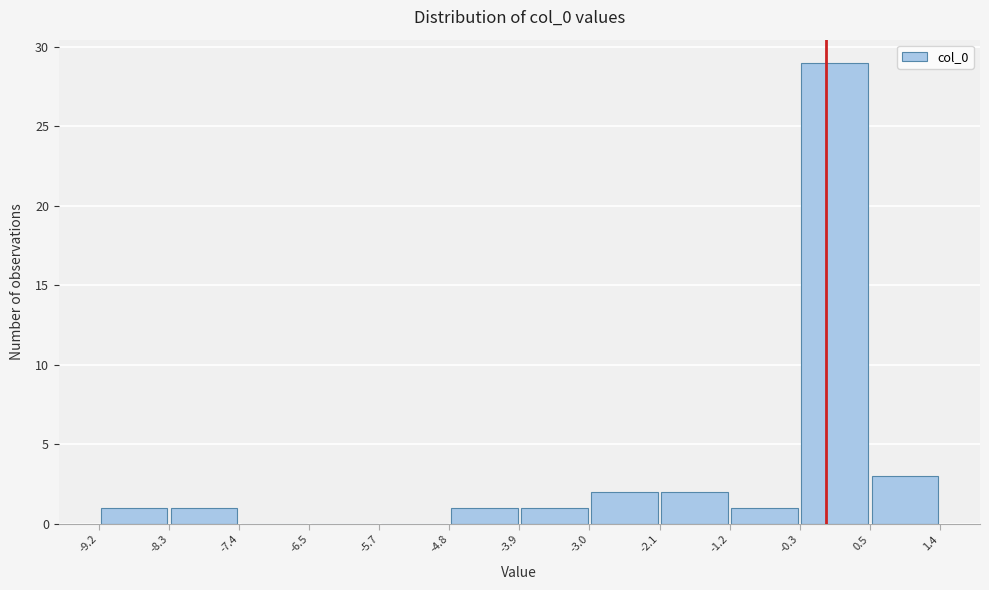

How tall is the bar that spans -2.1 to -1.2 on the x-axis? The values are not printed on the chart, so give them approximately, as read against the axis.

2